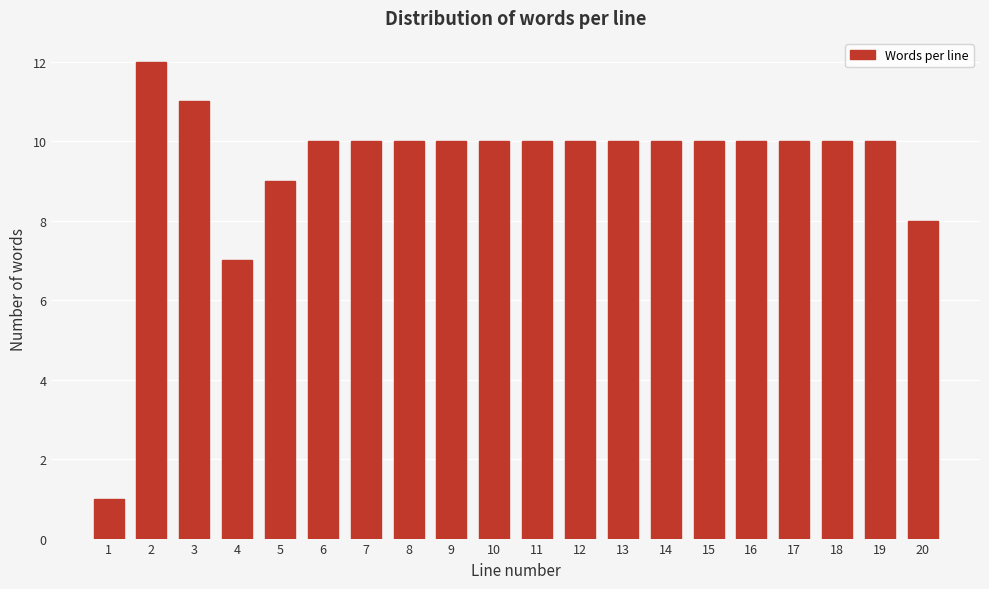

Reading left to right, what are all the values shown in this chart?

1=1	2=12	3=11	4=7	5=9	6=10	7=10	8=10	9=10	10=10	11=10	12=10	13=10	14=10	15=10	16=10	17=10	18=10	19=10	20=8